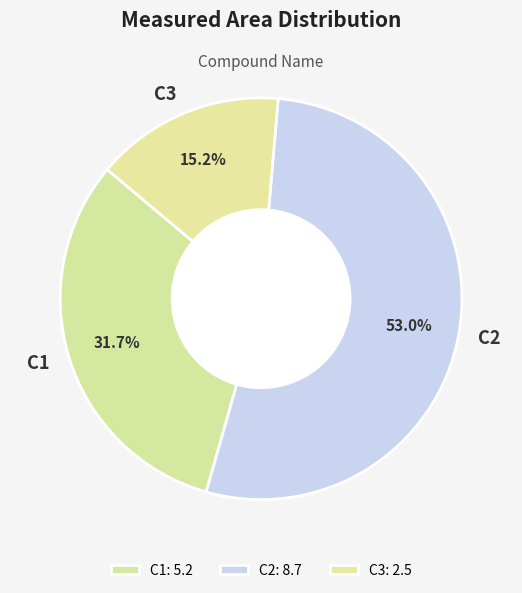

How many slices are in this pie chart?

3